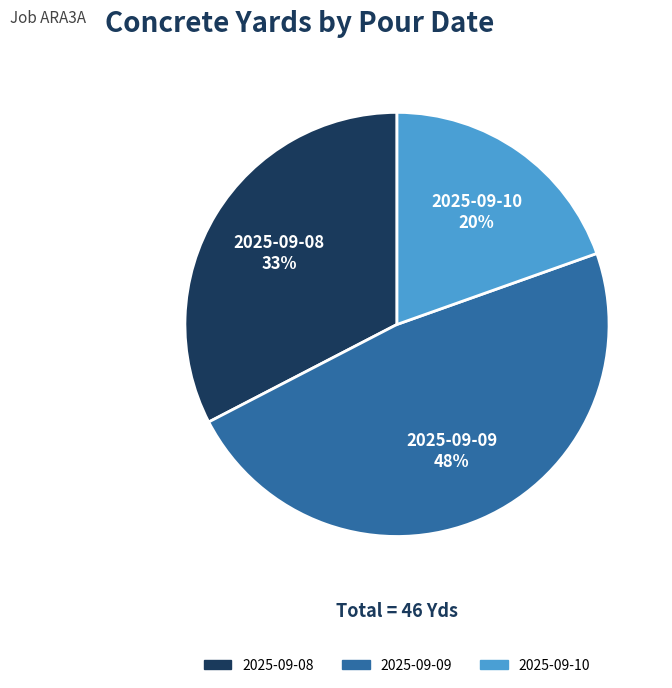

To the nearest percent, what is the combined percentage of 2025-09-10 and 2025-09-08?

52%